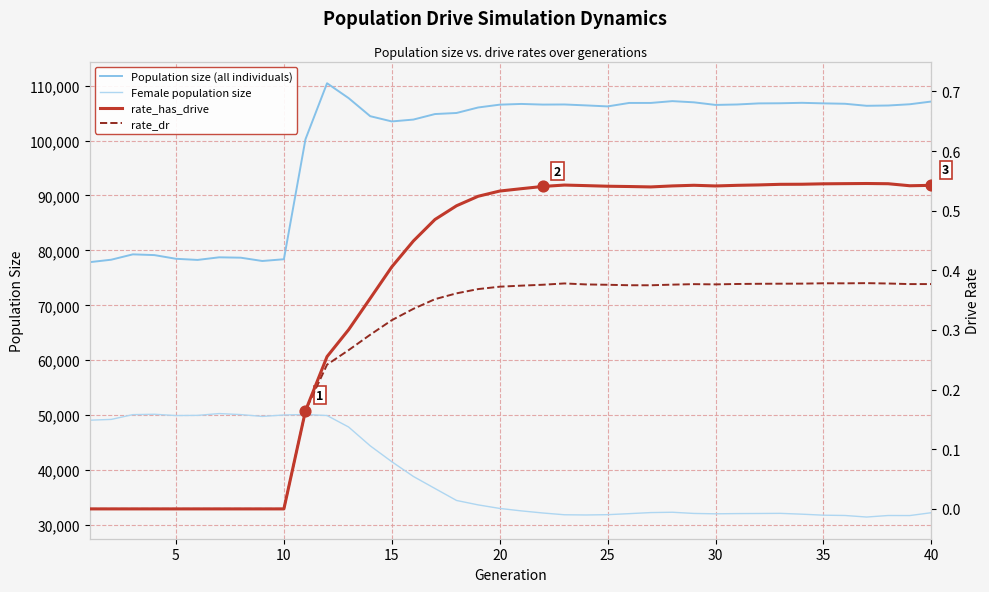

Which series has the largest total across all categories?

Population size (all individuals)